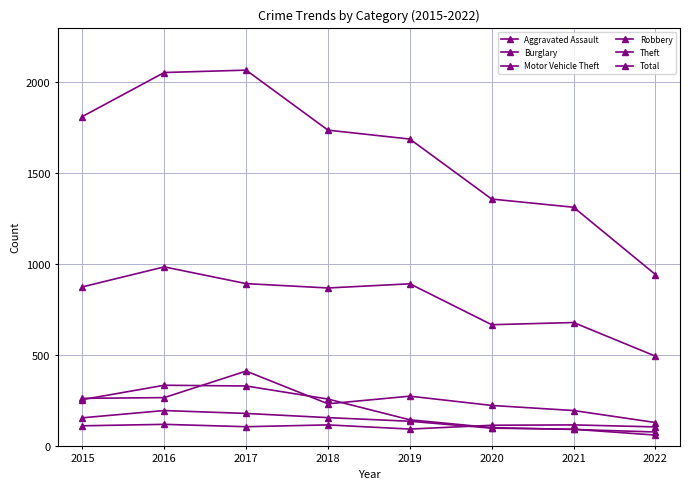

Count the number of data series in this chart.

6